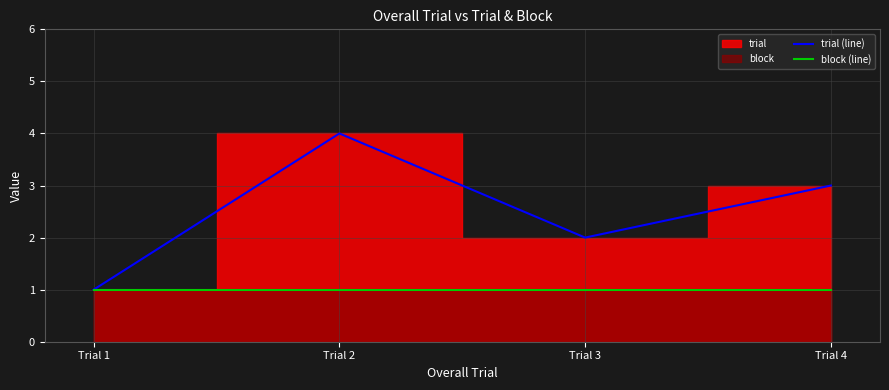

Rank the series by their maximum value, from lowest to highest.

block (line), trial (line)